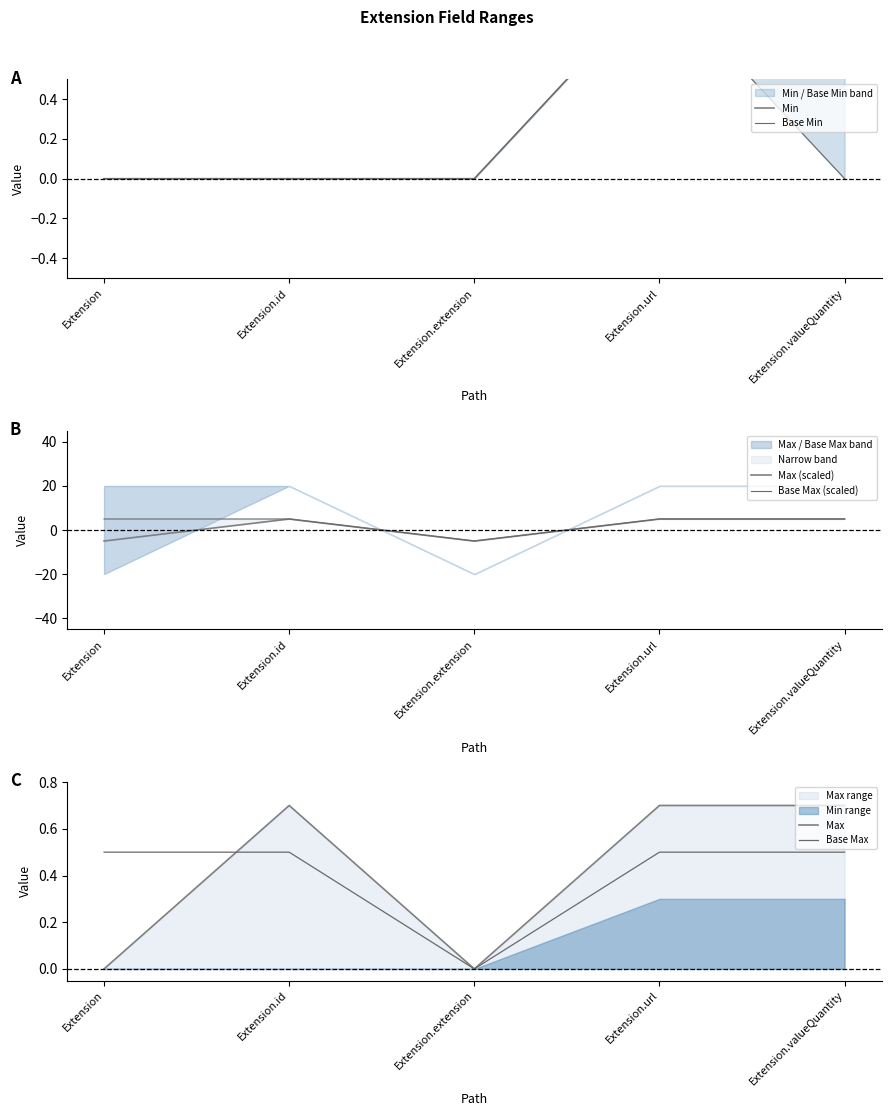

Rank the categories by Max value from lowest to highest.

Extension, Extension.extension, Extension.id, Extension.url, Extension.valueQuantity